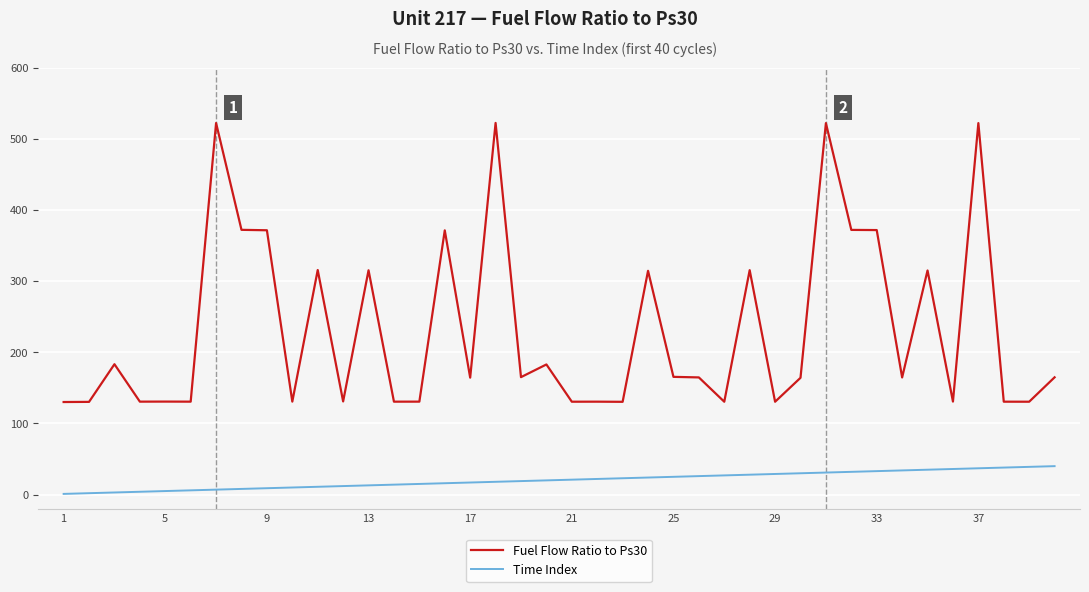

What is the average value of the Fuel Flow Ratio to Ps30 series?

231.6